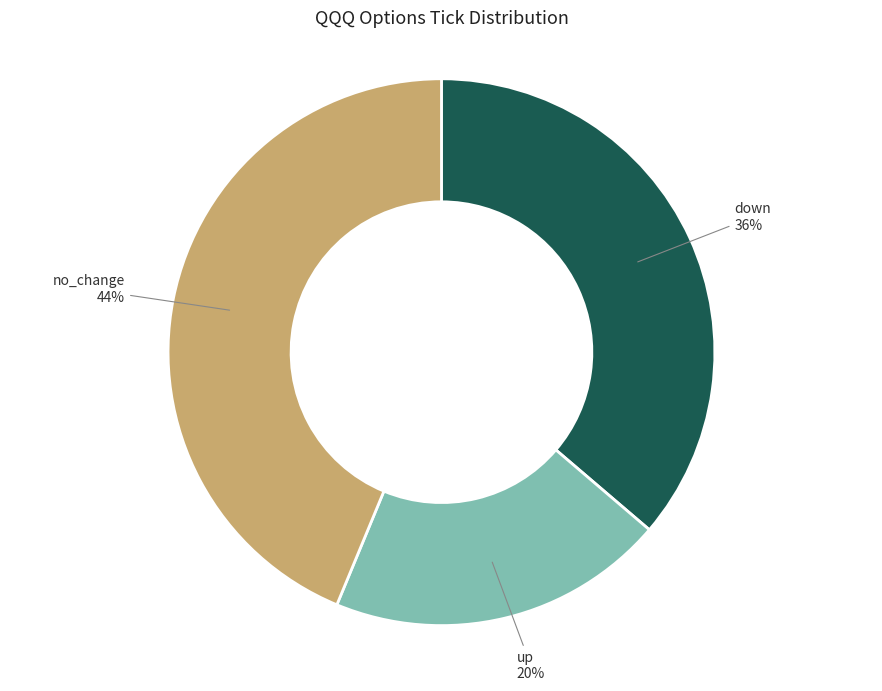

How many segments does this pie chart have?

3